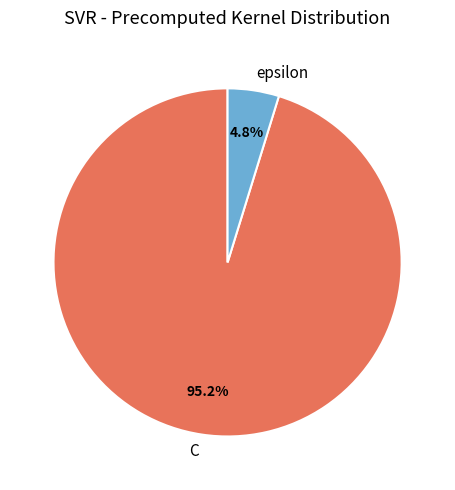

How many segments does this pie chart have?

2